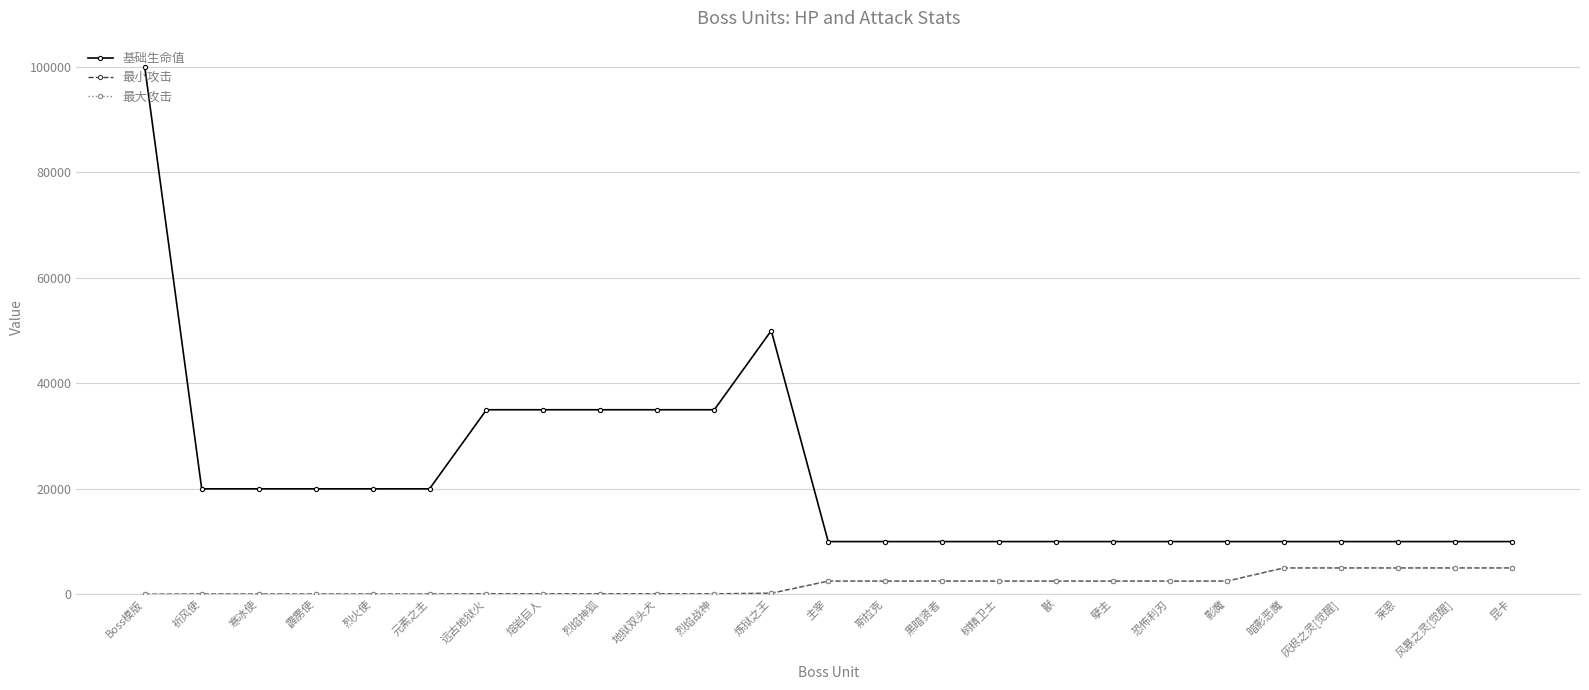

Is this an area chart (filled region under the line)?

No